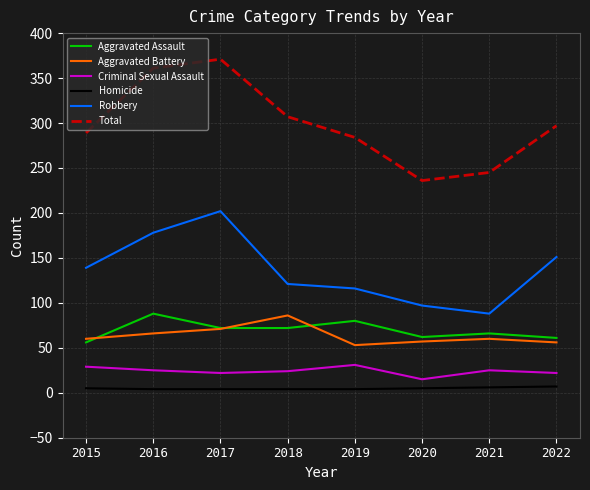

True or false: Total and Aggravated Assault intersect in this chart.

False